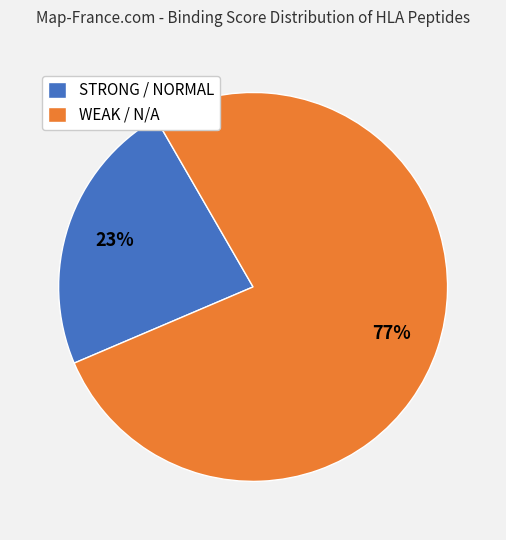

How many slices are in this pie chart?

2